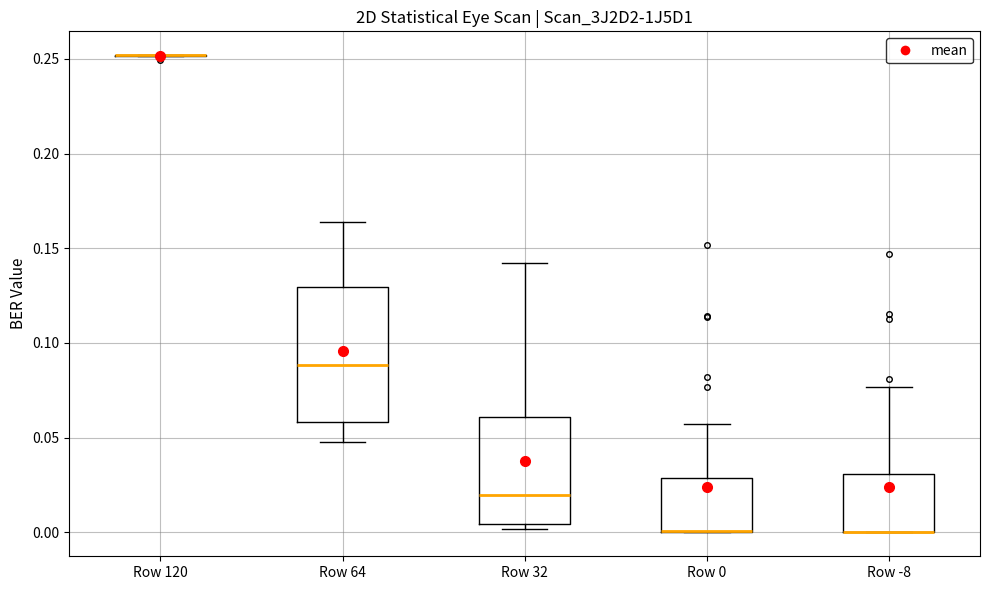

Where is the upper edge of the box for Row 0 on the y-axis? The values are not printed on the chart, so give them approximately, as read against the axis.

0.030